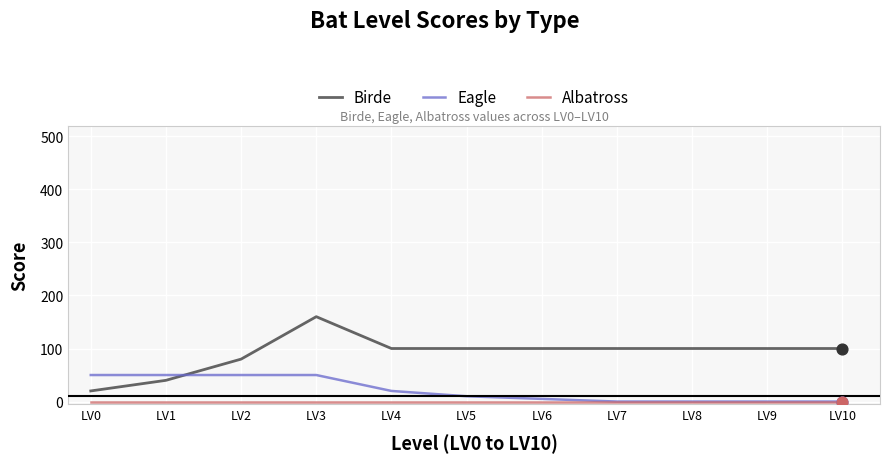

Which series has the widest spread of values?

Birde